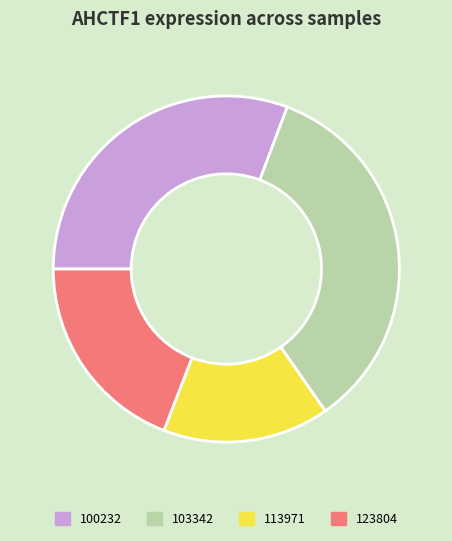

Is there any slice that represents more than half of the pie?

No